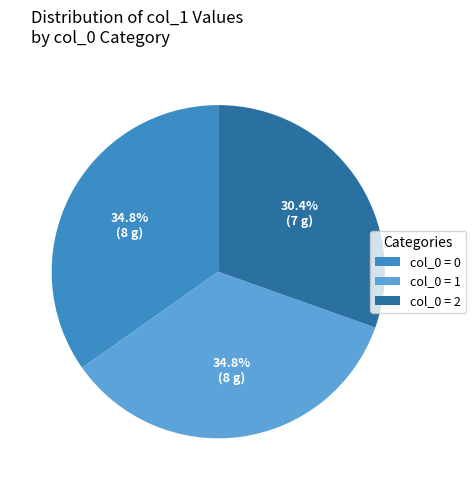

How many slices are in this pie chart?

3